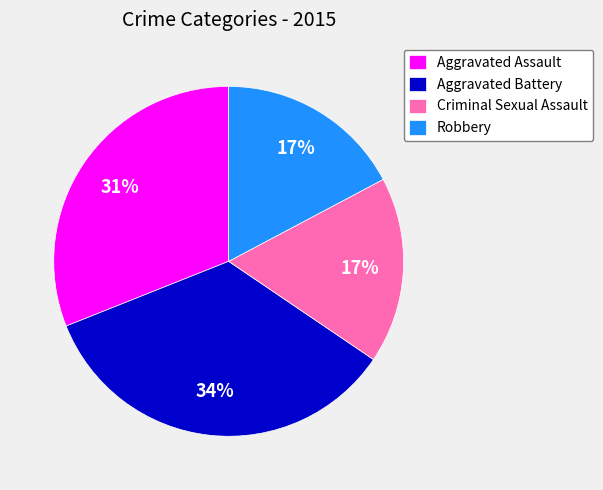

To the nearest percent, what is the difference between the largest and smallest slice percentages?

17%